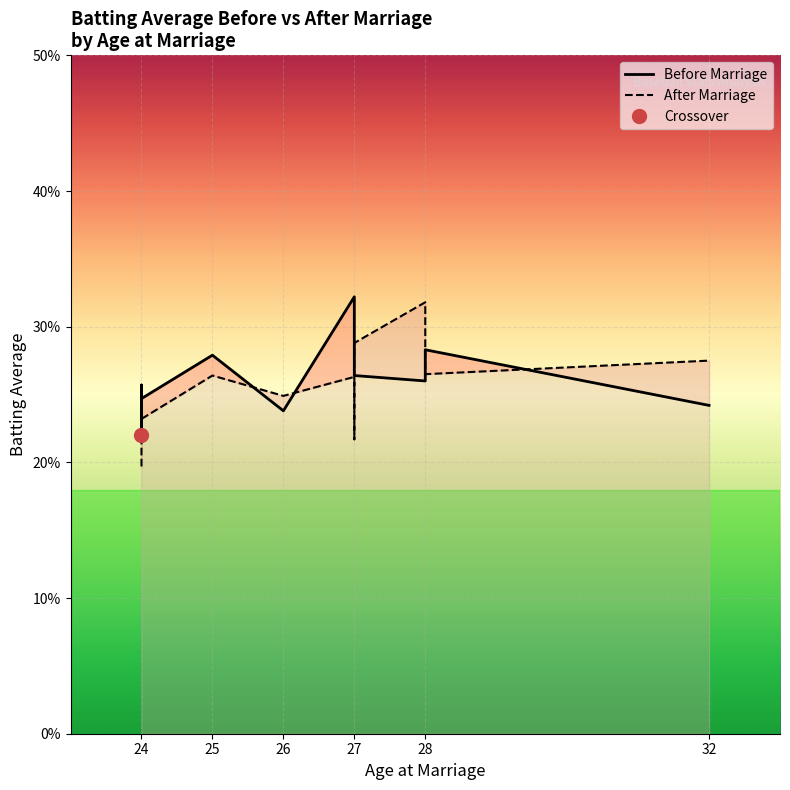

At which category does Before Marriage reach its first local valley?

24